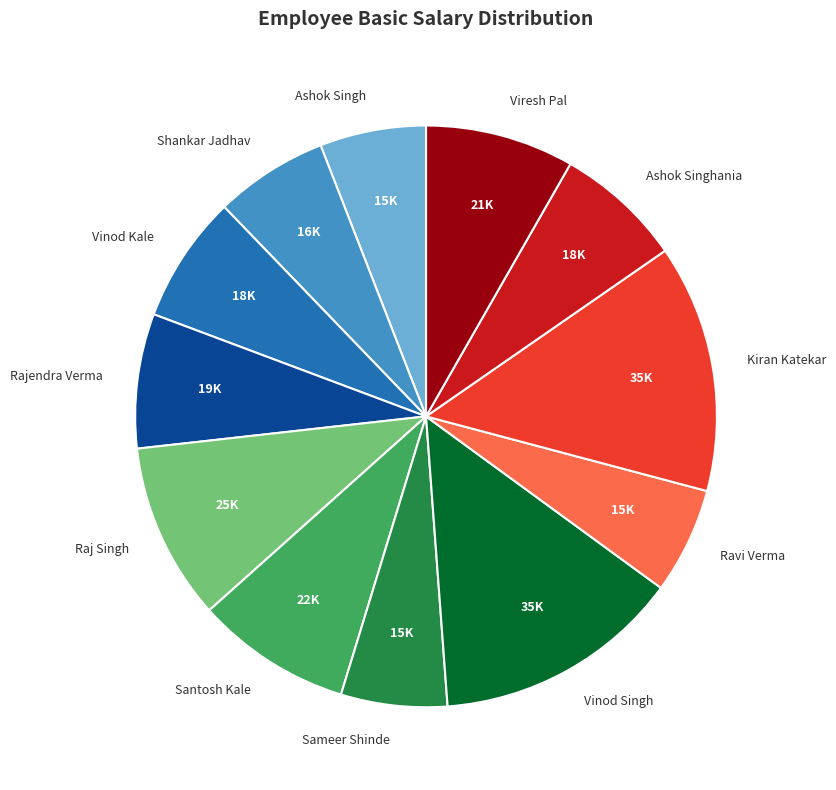

Is there a majority slice in this chart?

No